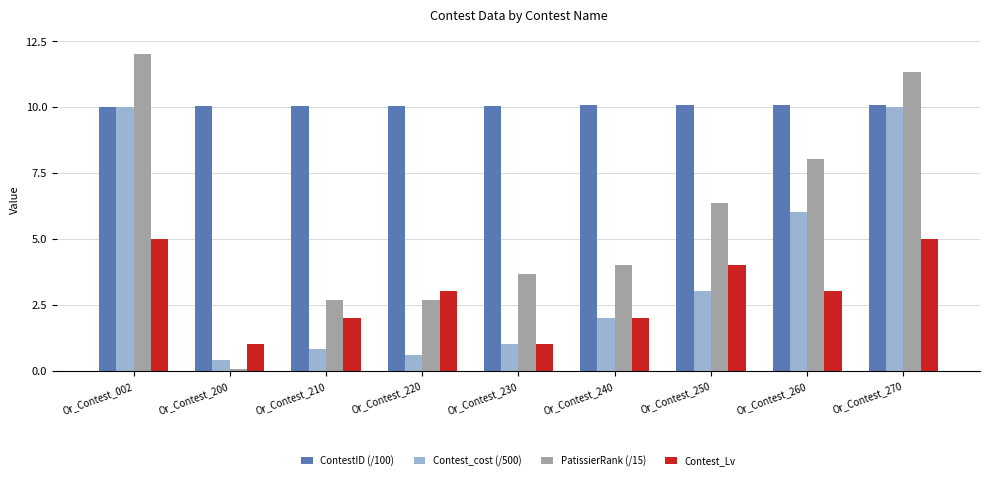

What is the sum of the ContestID (/100) values at Or_Contest_200 and Or_Contest_002?

20.0